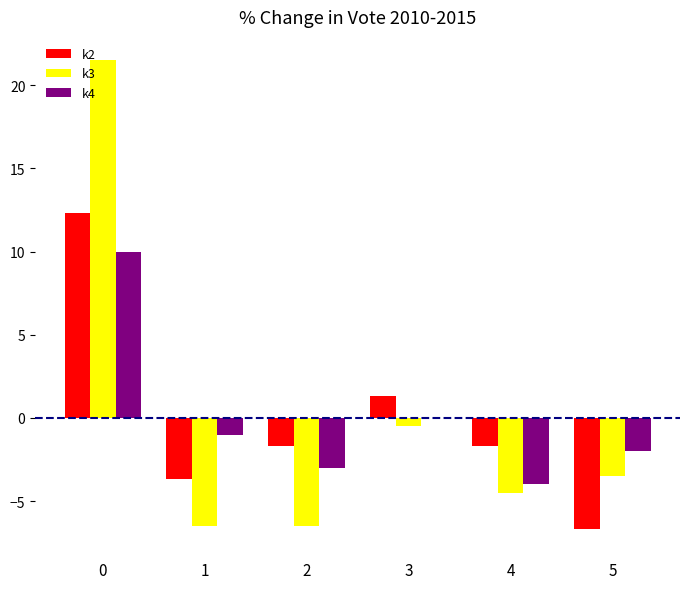

Between 0 and 3, which series saw the biggest shift?

k3